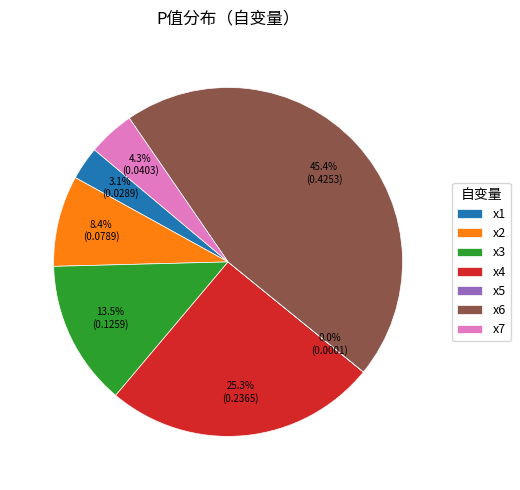

To the nearest percent, what is the difference between the largest and smallest slice percentages?

45%